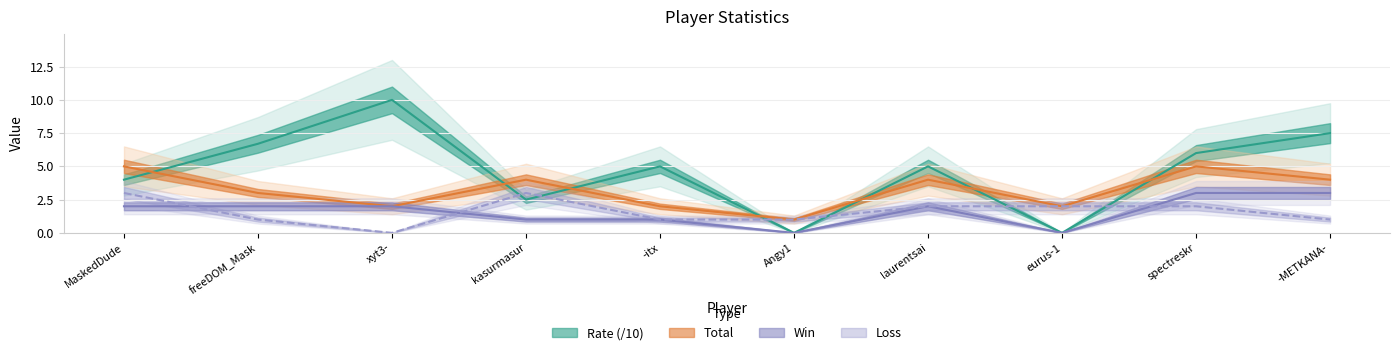

How many data points does each series have?

10